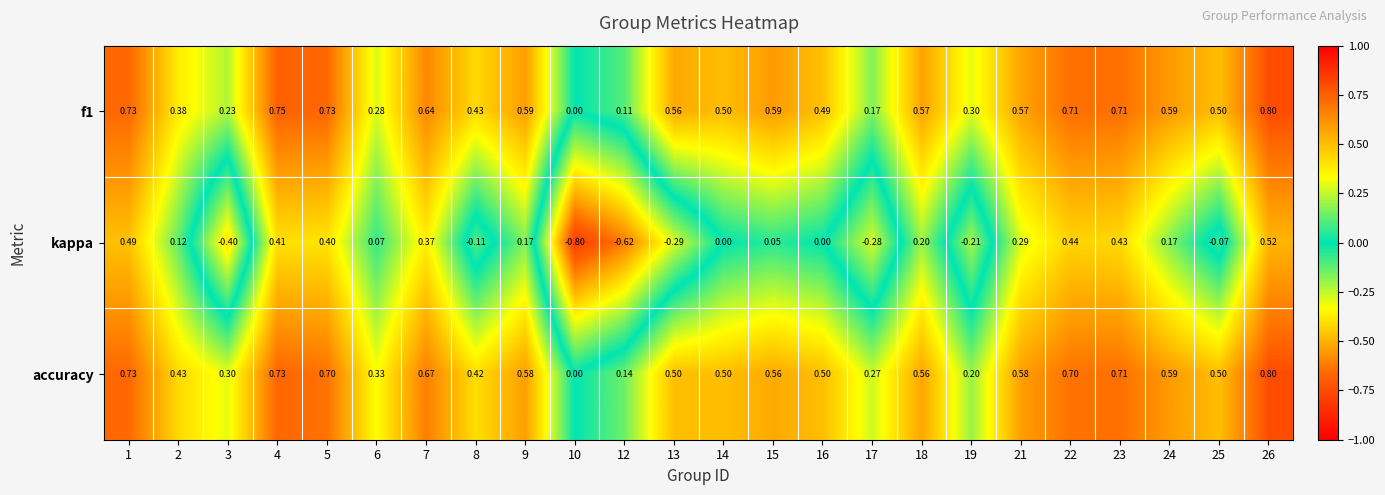

Which series has the widest spread of values?

kappa